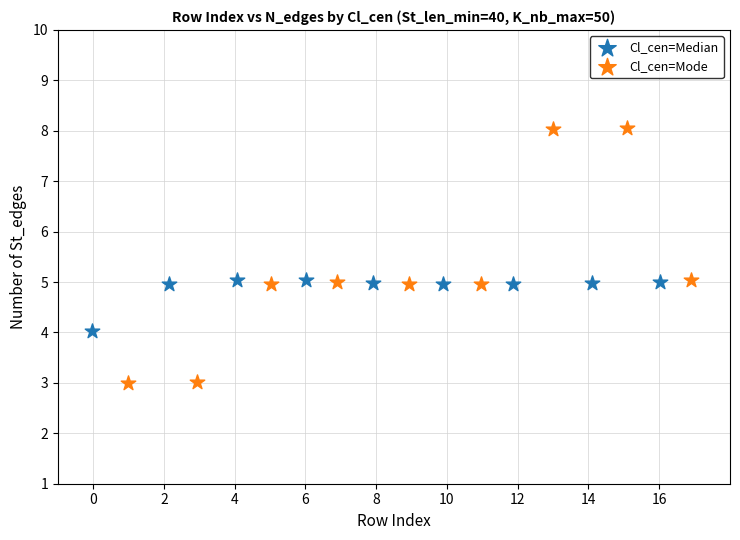

Which series has the largest Y range (max minus min)?

Cl_cen=Mode